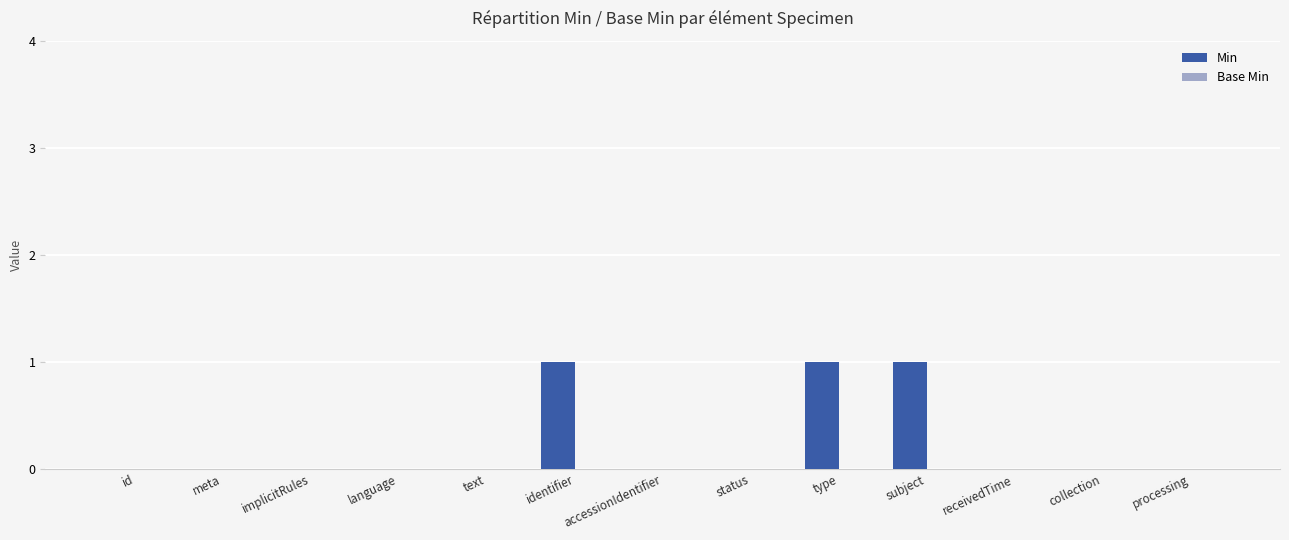

Are the bars horizontal?

No